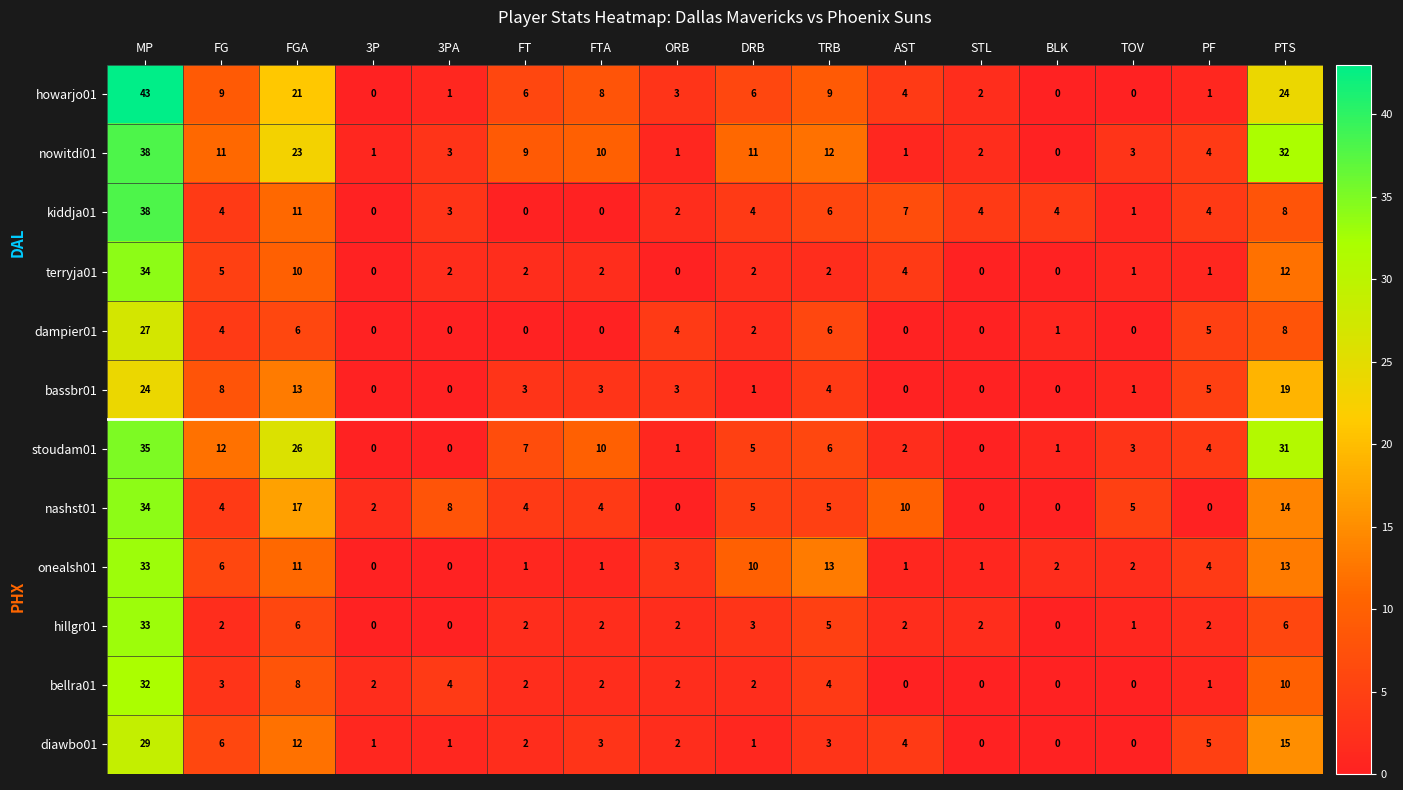

How many positive values does the stoudam01 series have?

13